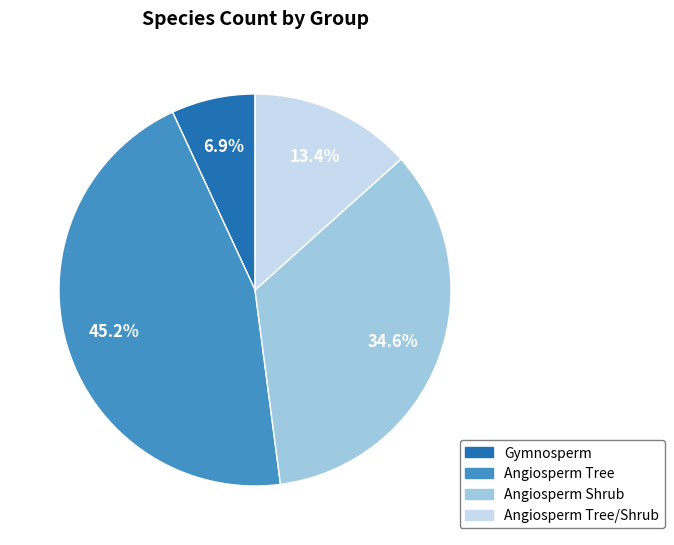

Is there any slice that represents more than half of the pie?

No